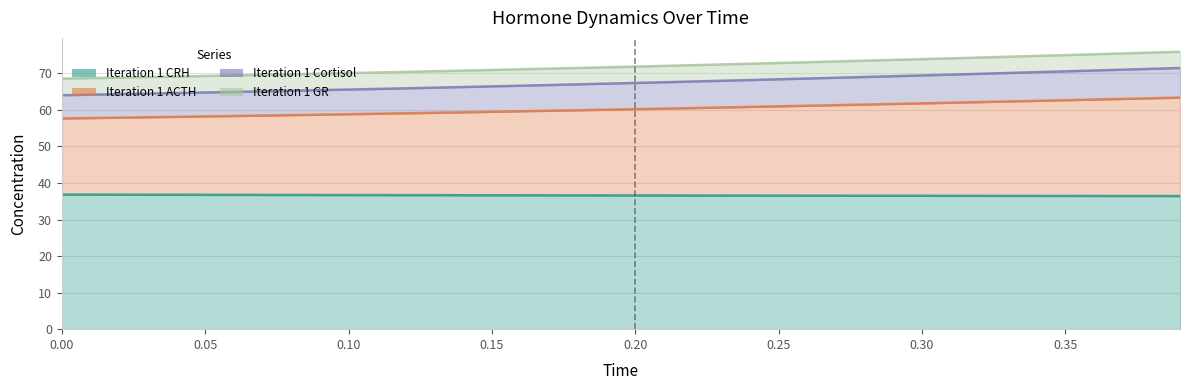

True or false: Iteration 1 ACTH and Iteration 1 GR intersect in this chart.

False